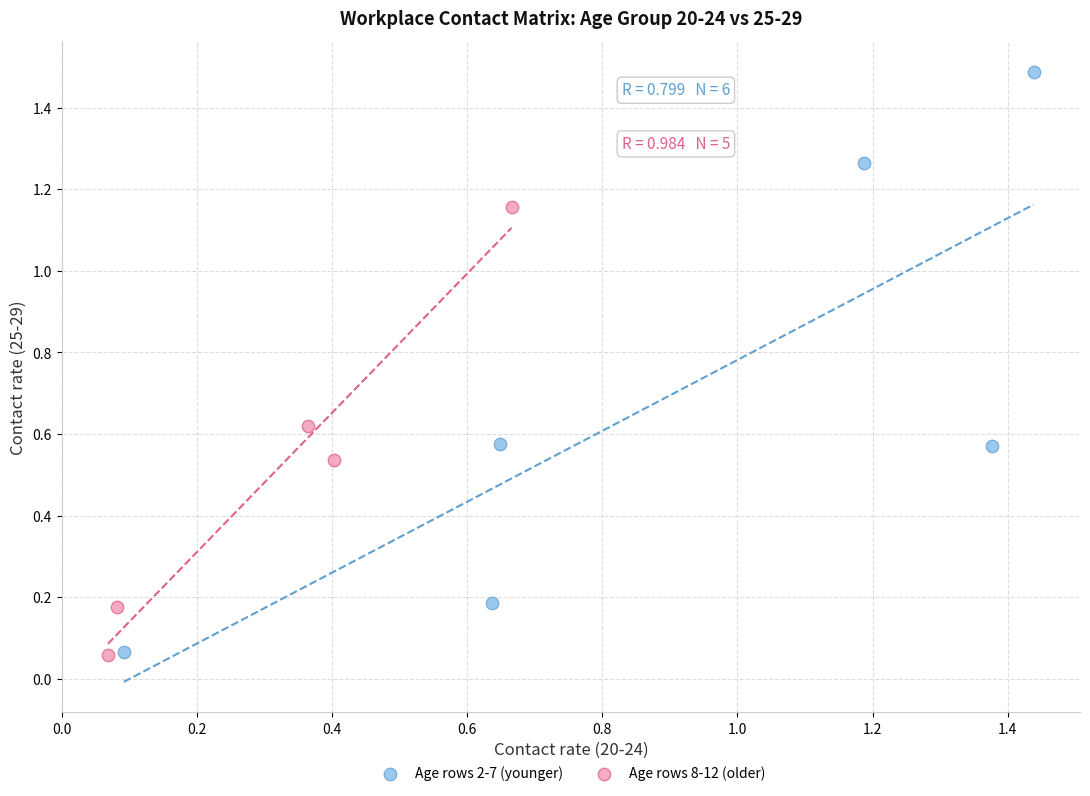

Which series contains the highest Y value?

Age rows 2-7 (younger)